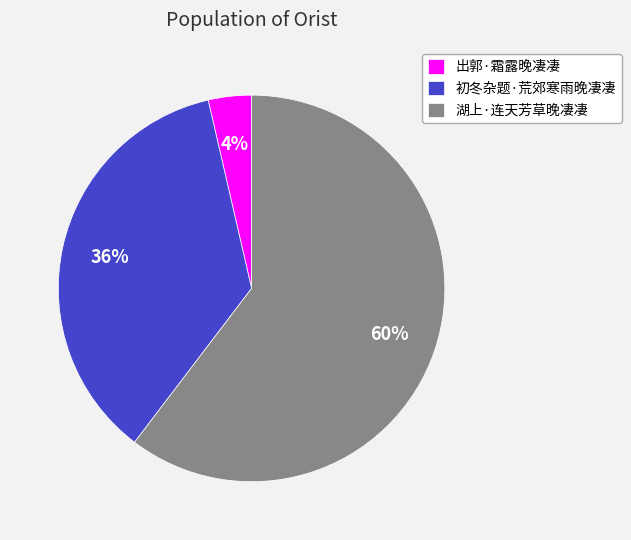

To the nearest percent, what is the average slice percentage?

33%